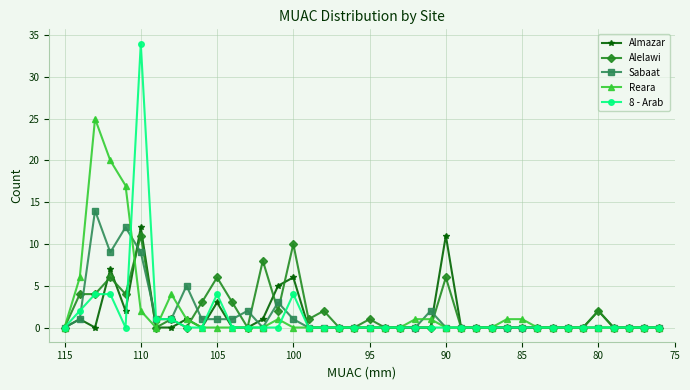

True or false: 8 - Arab and Almazar intersect in this chart.

True